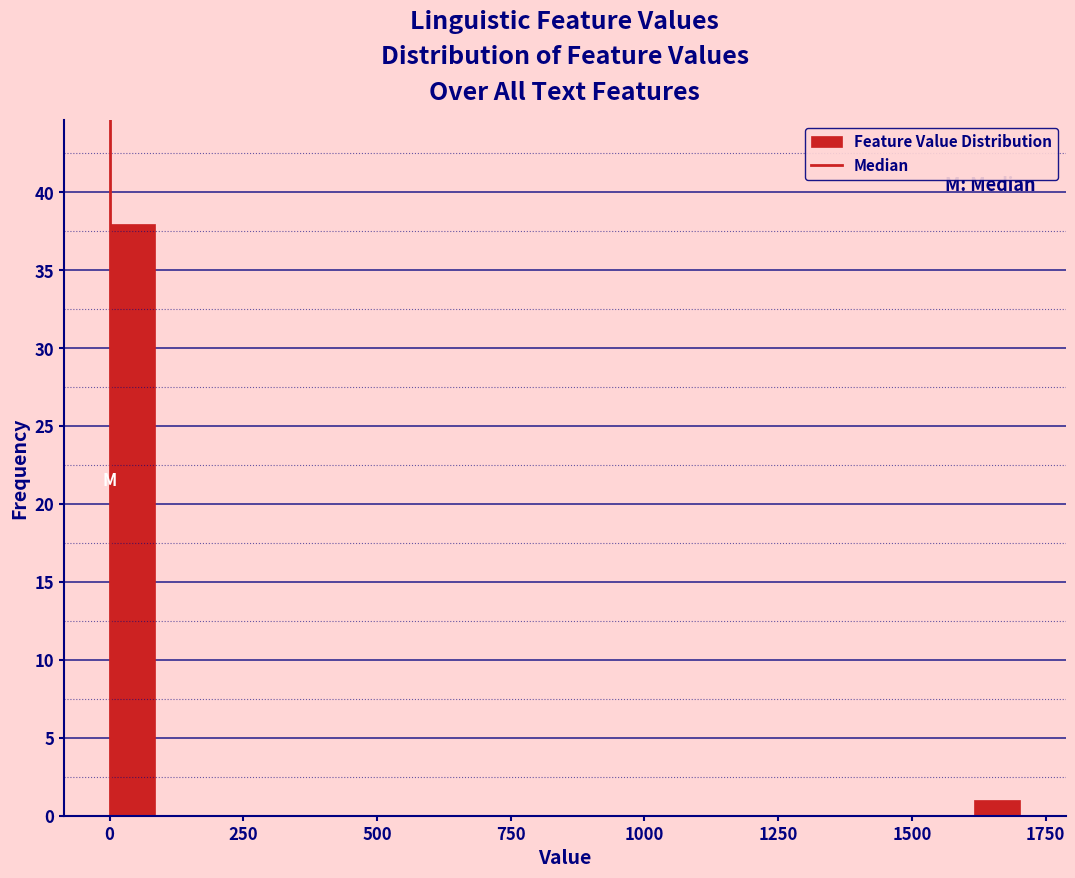

Read against the x-axis, roughly where is the centre of the tallest bar?

50